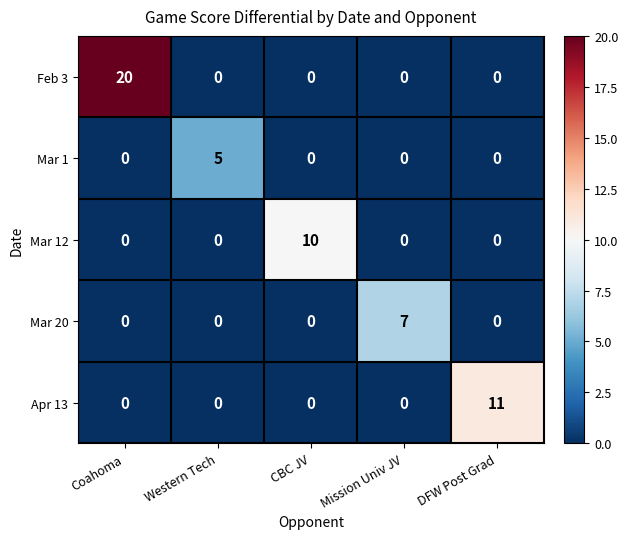

What is the spread (max minus min) of values at Mission Univ JV?

7